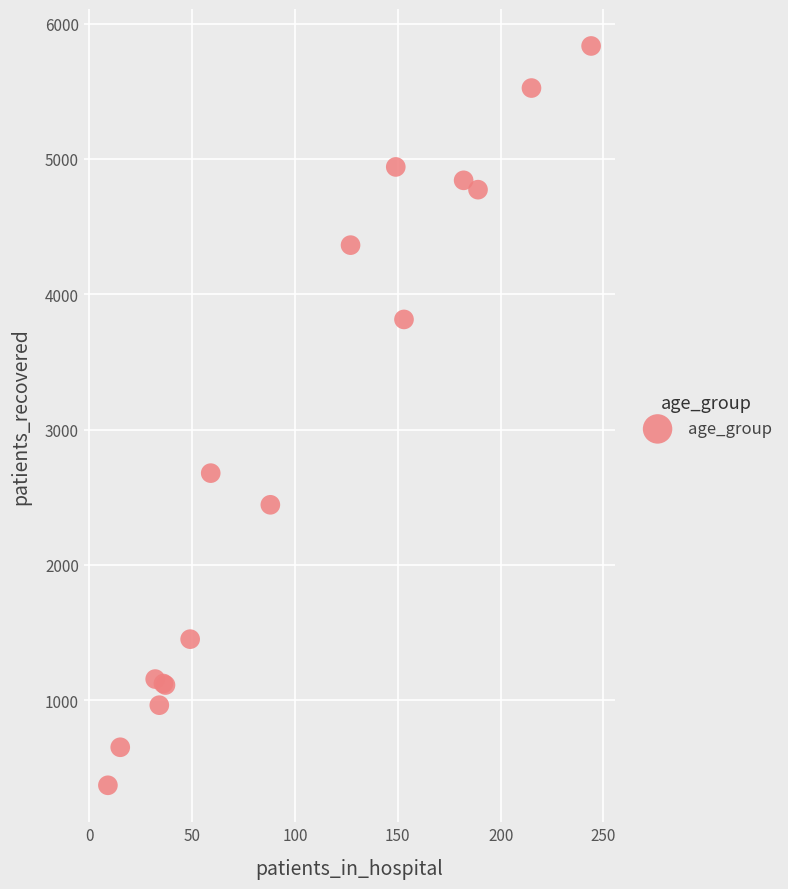

What Y value in the scatter plot is closest to 3103?

2678